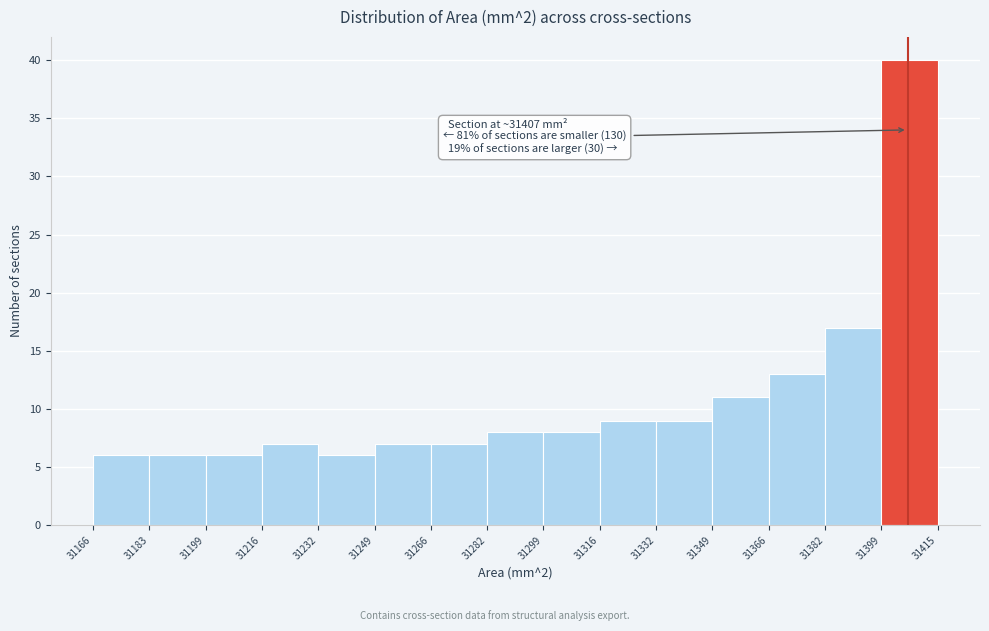

Which range on the x-axis has the tallest bar?

31399 to 31415